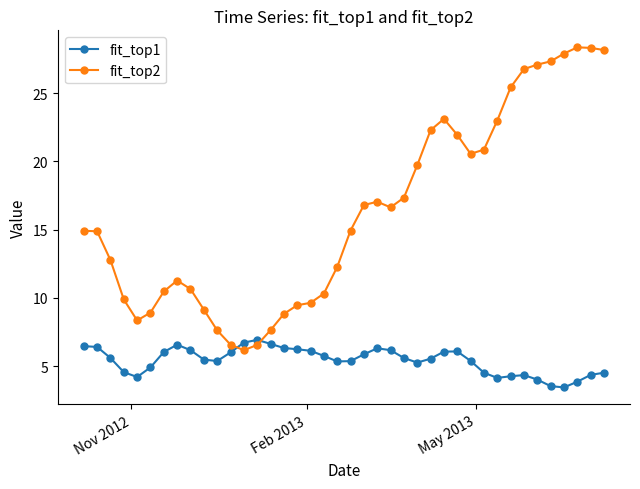

True or false: fit_top2 and fit_top1 intersect in this chart.

True